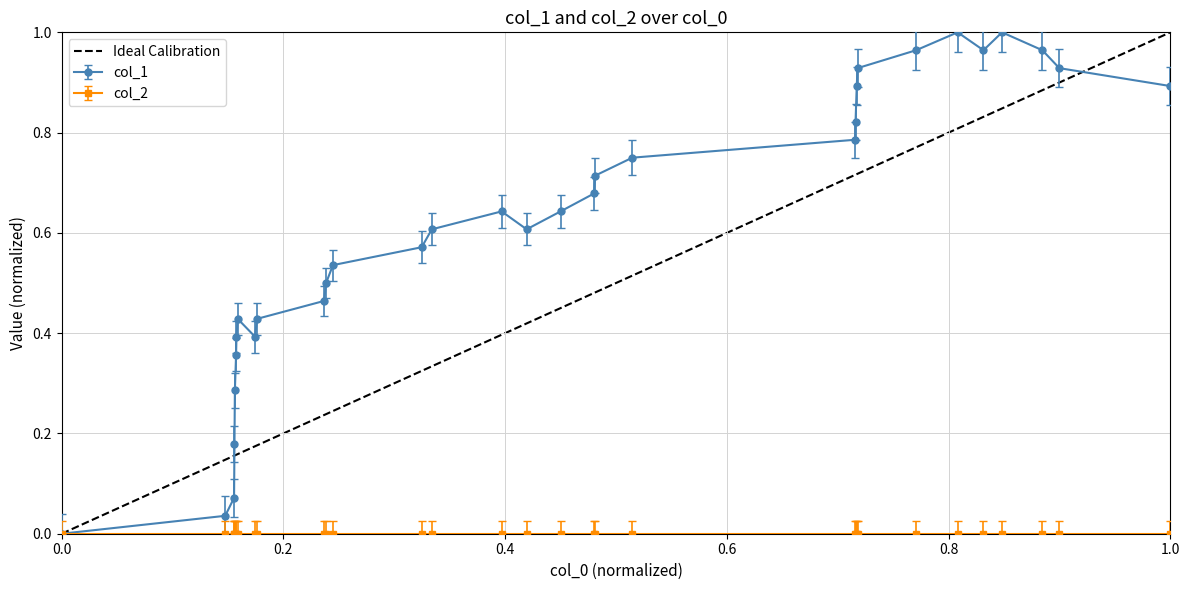

True or false: col_1 has more than 0 interior local peaks.

True